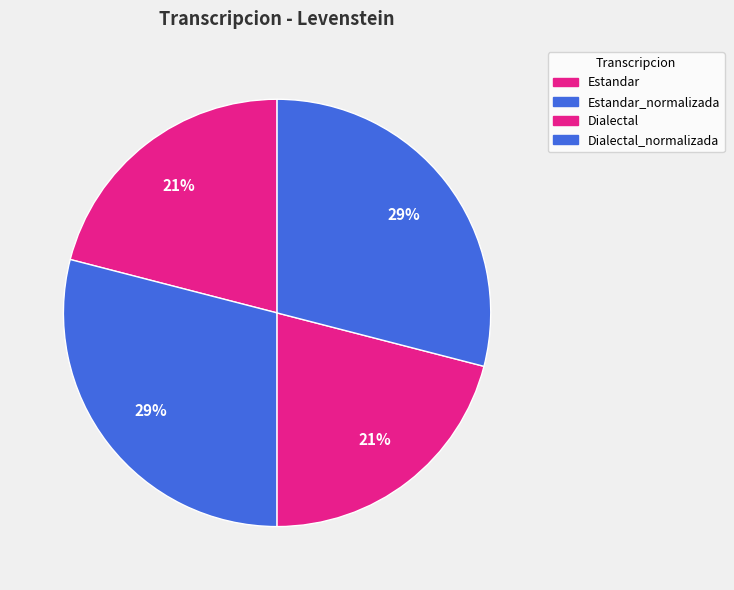

To the nearest percent, what percentage of the pie is Dialectal?

21%